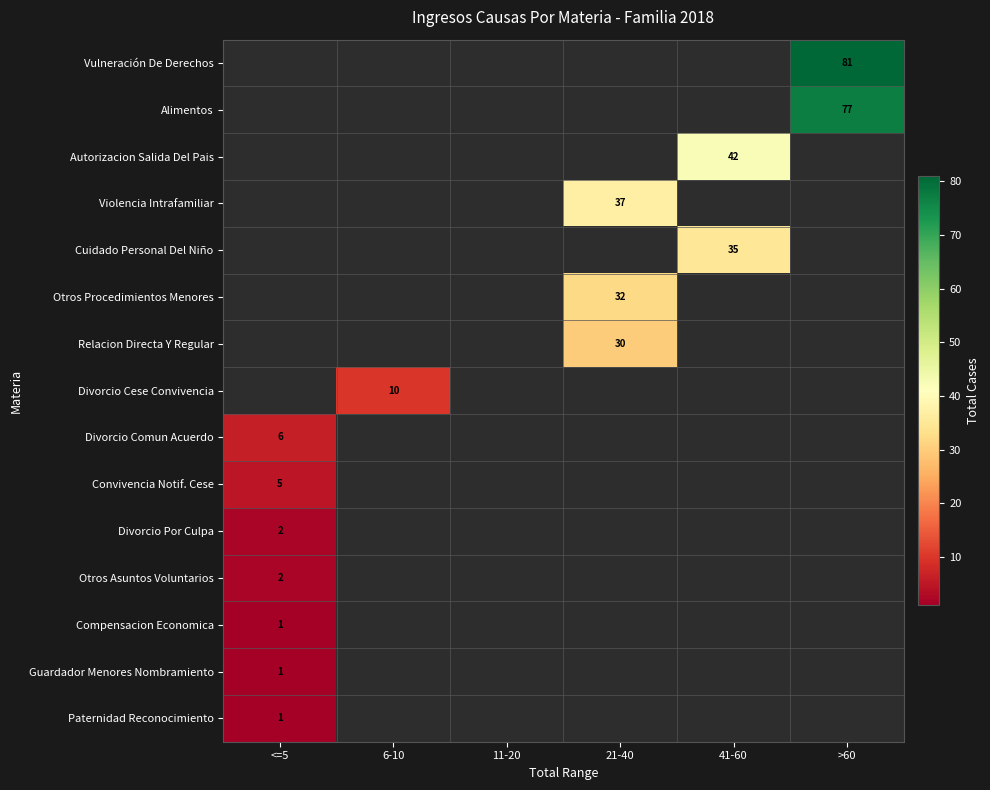

The value of Alimentos at >60 is 77. True or false?

True